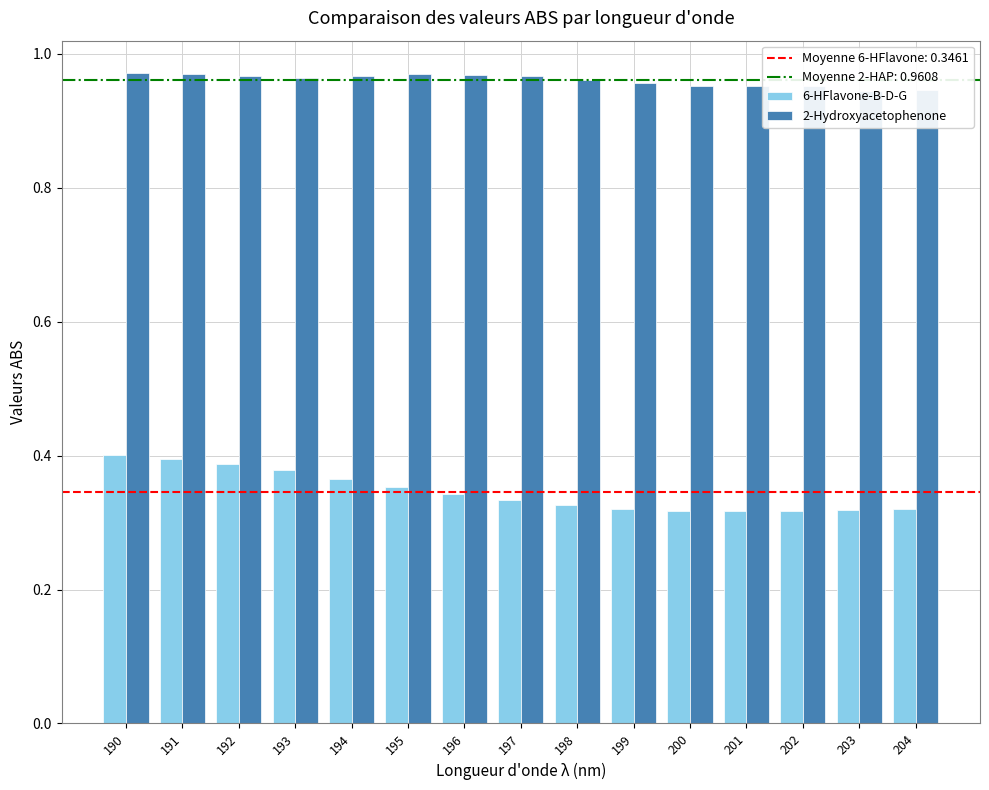

Which has a higher value, 190 or 197?

190